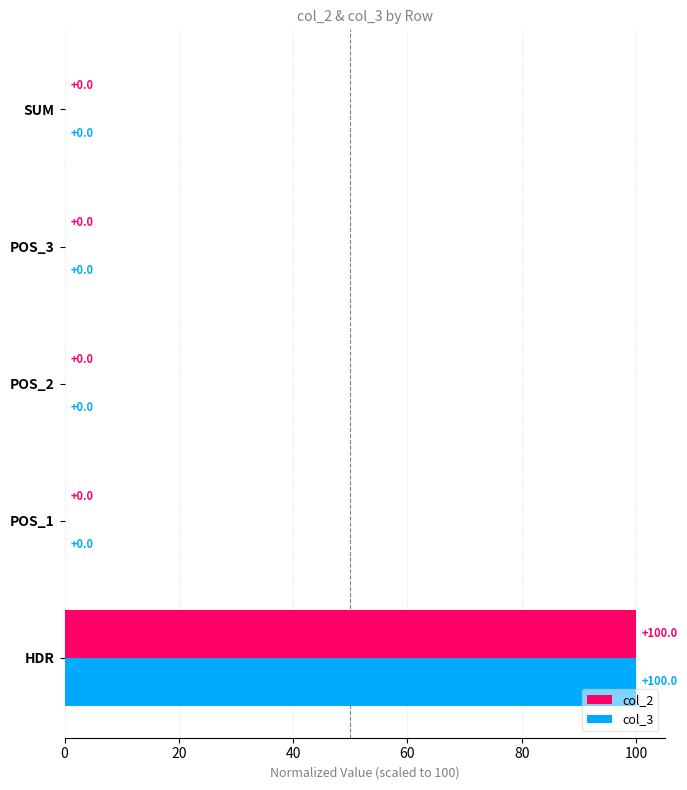

What is the maximum value shown in the chart?

100.0